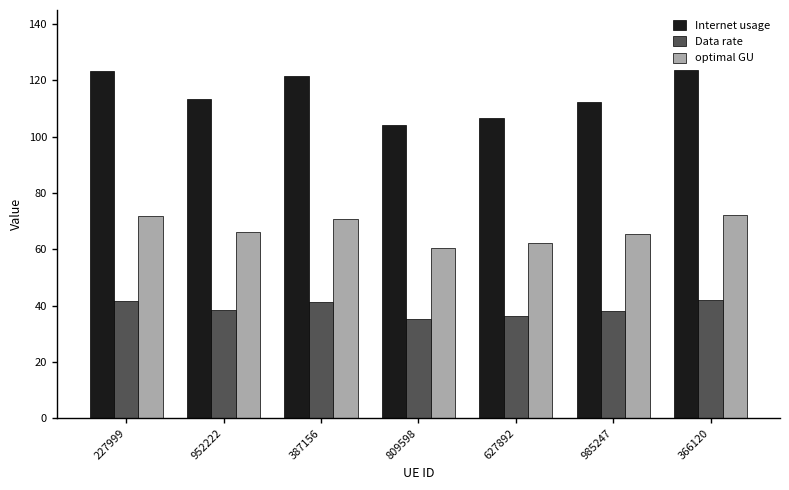

The optimal GU series shows 108.0 at 387156. True or false?

False